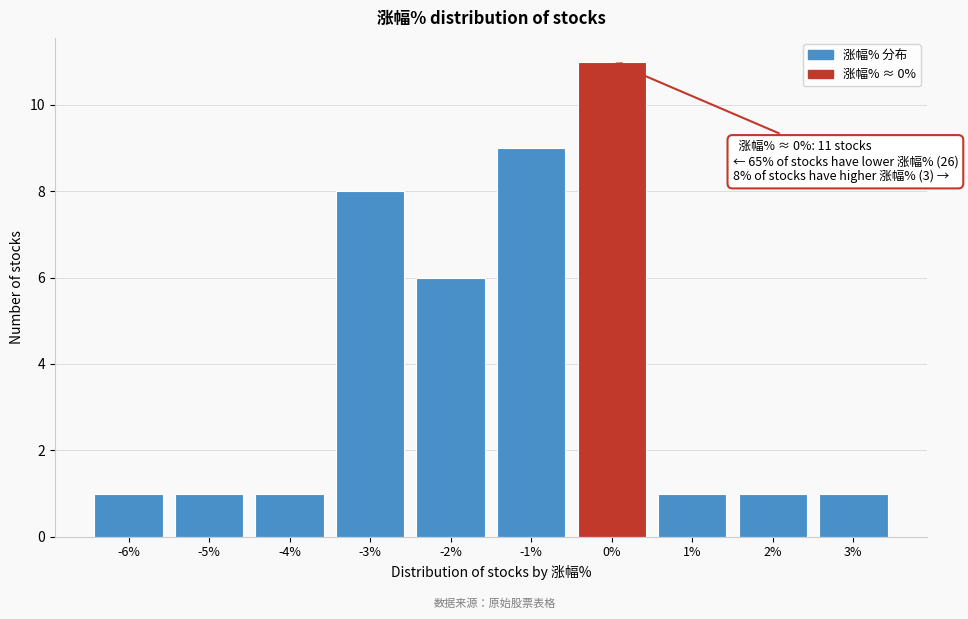

Reading left to right, transcribe all the data shown in this chart.

1	1	1	8	6	9	11	1	1	1